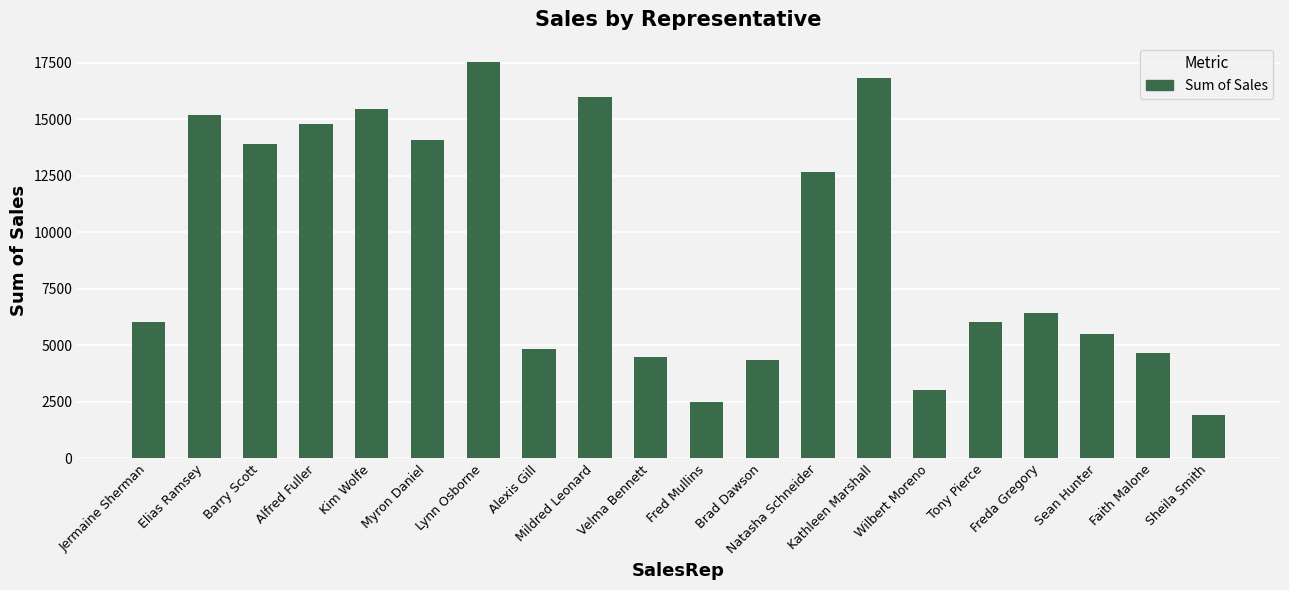

What is the label of the 5th bar from the right?

Tony Pierce